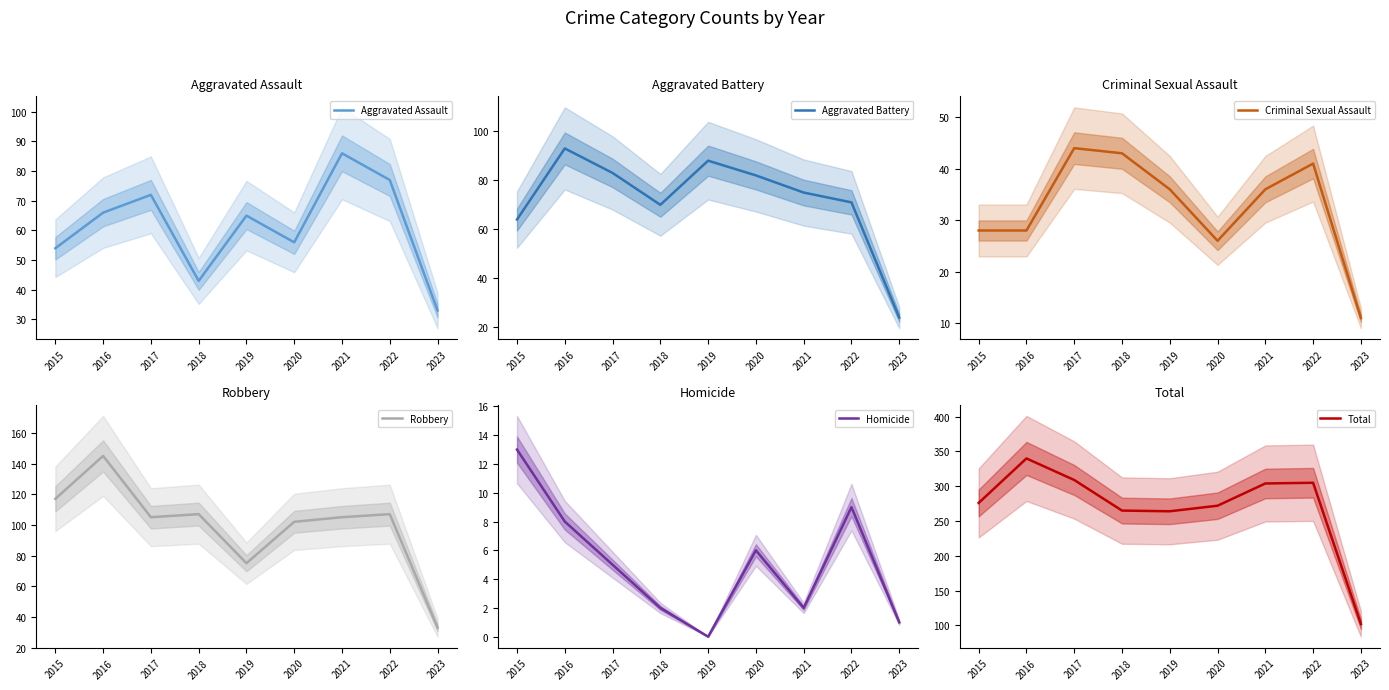

What is the difference between the highest and lowest values at 2018?

263